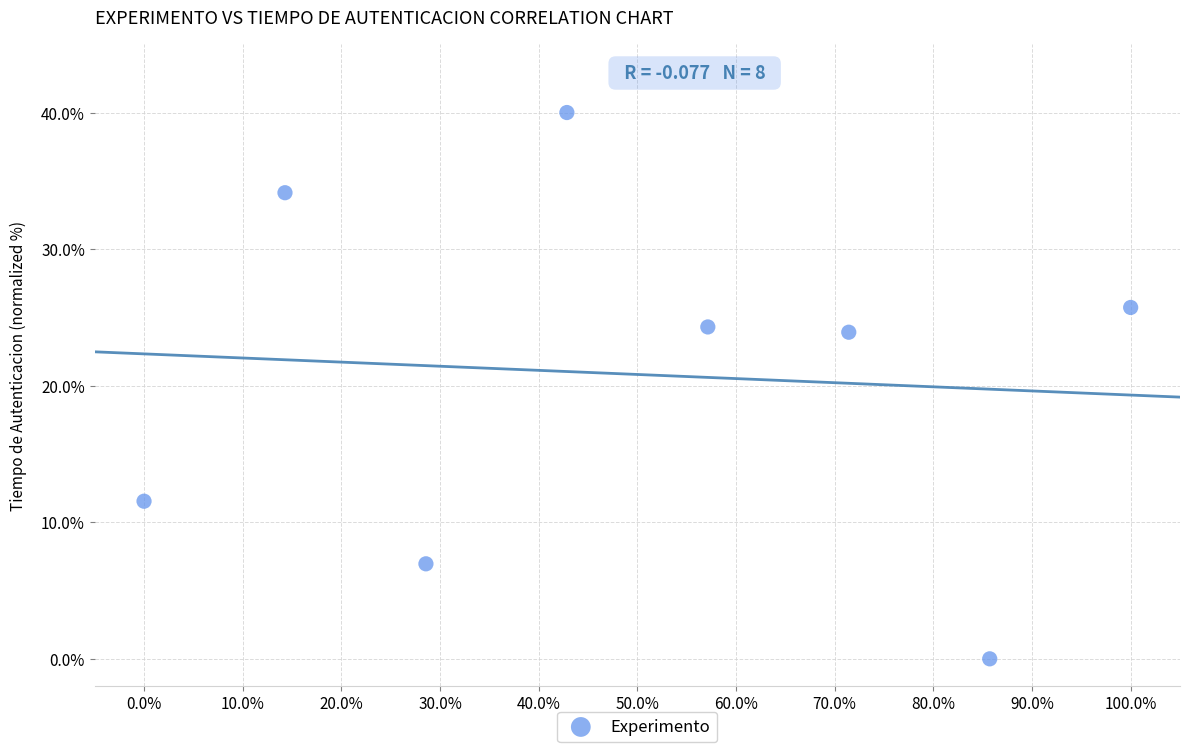

What is the range of X values (max minus min)?

1.0